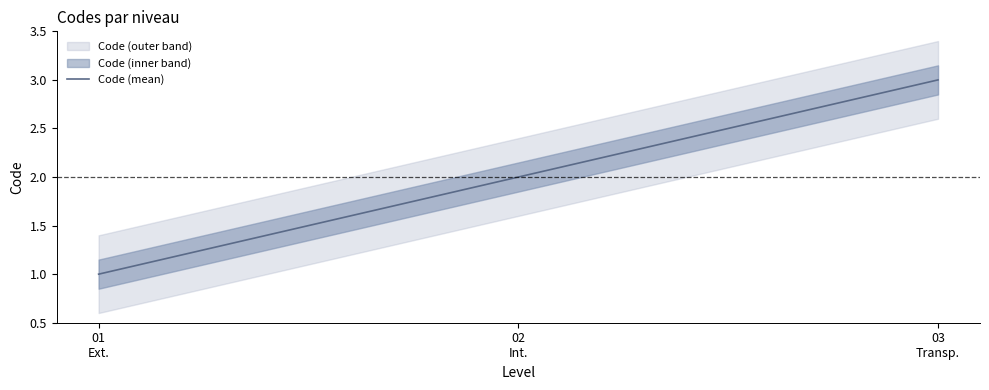

Approximately how many times larger is the value at Pour se déplacer à l'intérieur des locaux compared to Pour se déplacer à l'extérieur des locaux?

2.0